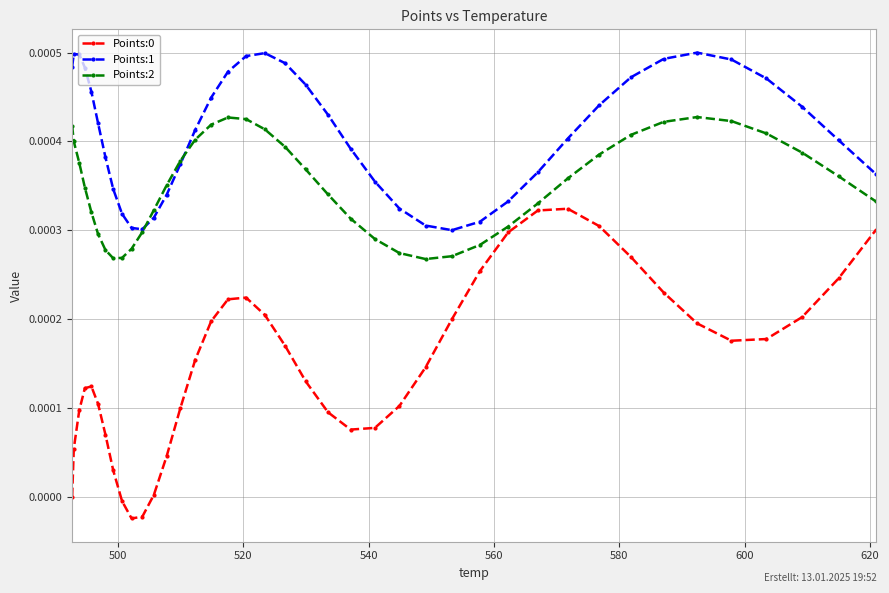

True or false: Points:1 and Points:0 intersect in this chart.

False